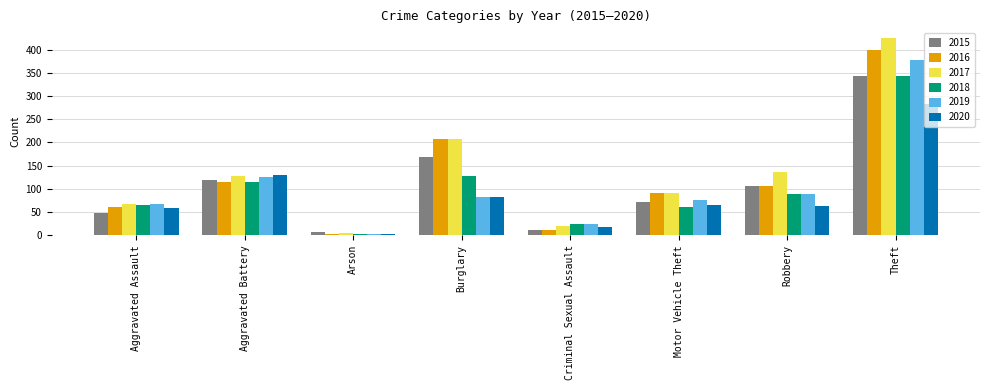

How many data points does each series have?

8